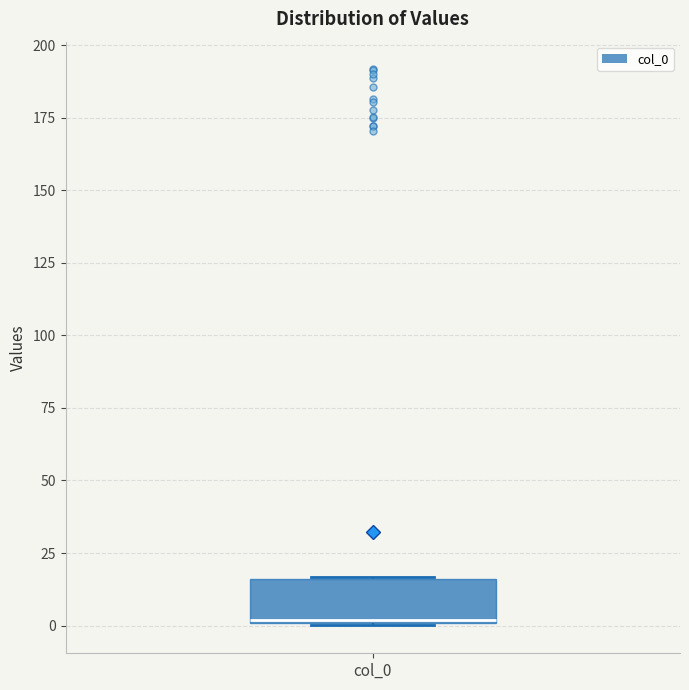

Transcribe this box plot: give where the median line is, the range the box spans, and where the two whiskers end, as read against the y-axis. The values are not printed on the chart, so give them approximately, as read against the axis.

median 0, box 0 to 15, whiskers 0 to 15